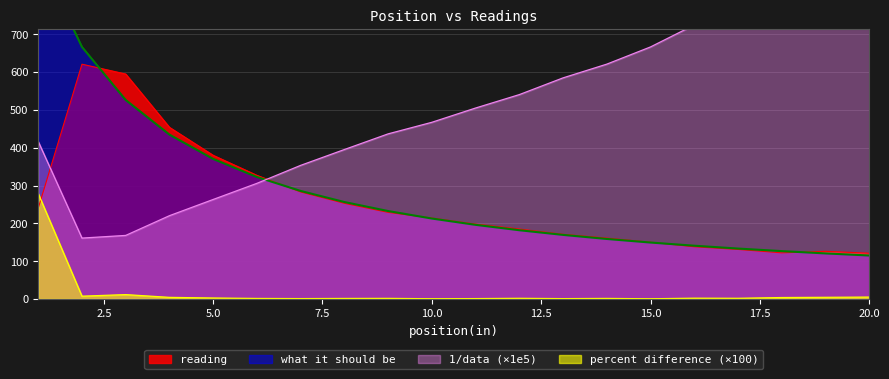

How many lines are shown in the chart?

4